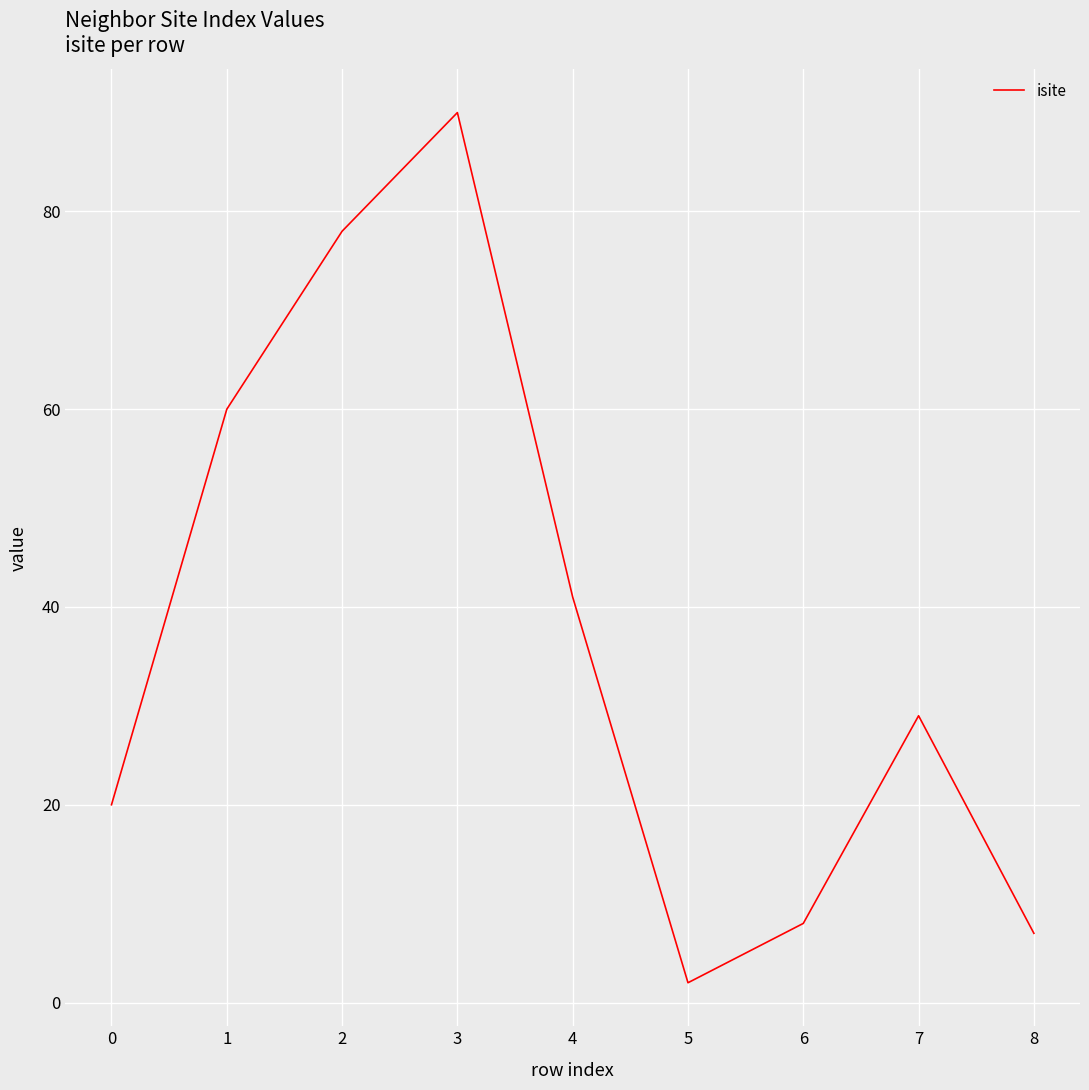

True or false: the data shows 67 at 3.

False